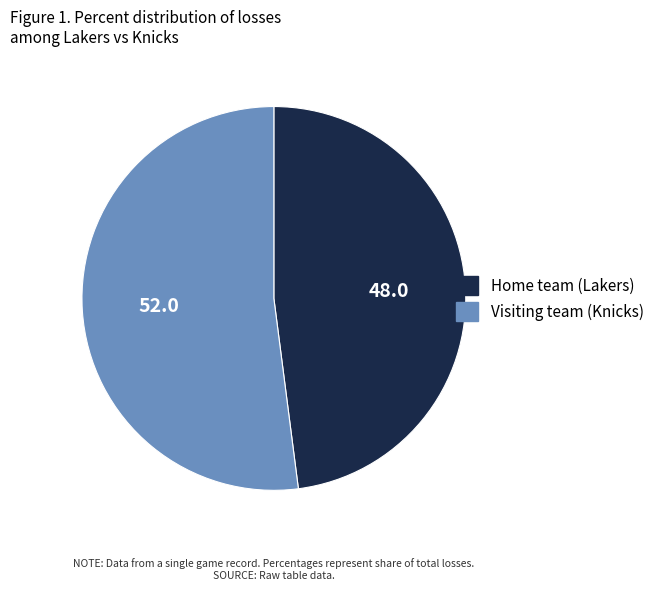

Does Home team (Lakers) account for over 50% of the chart?

No